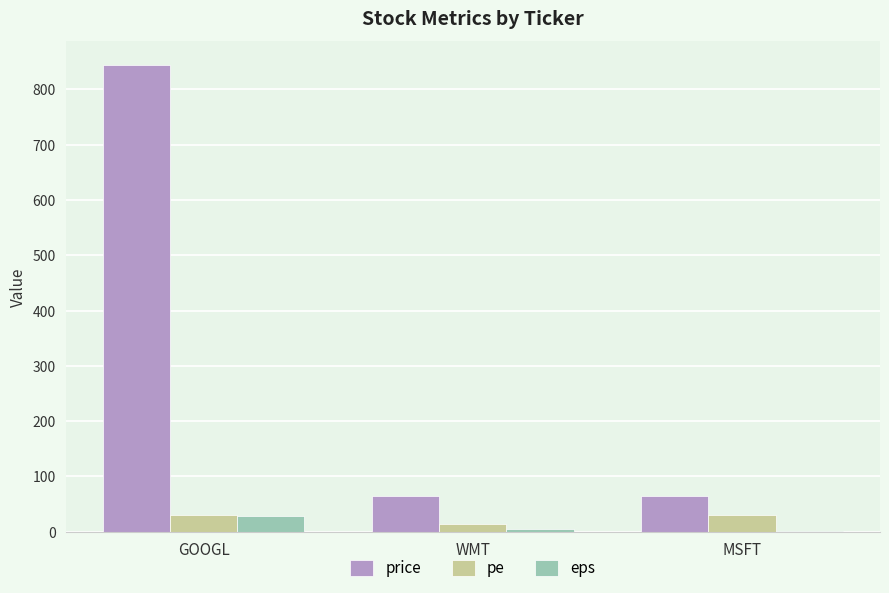

At which category is the sum across all series the highest?

GOOGL